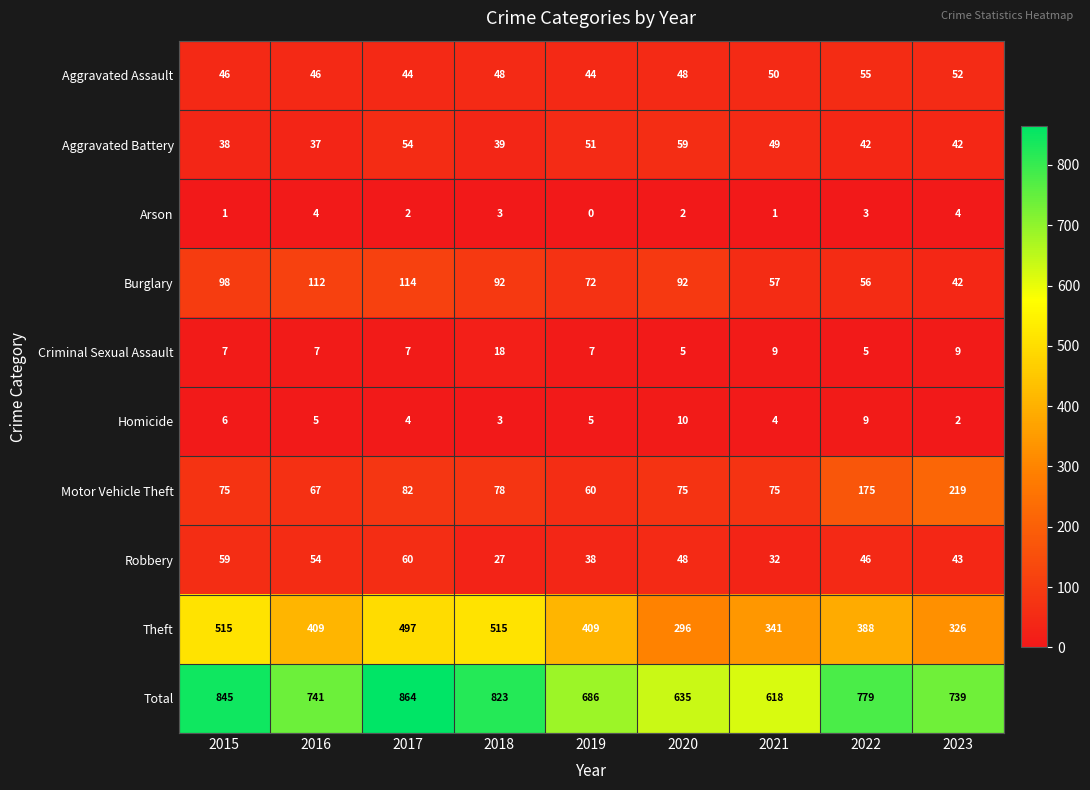

What is the total value across all series at 2019?

1372